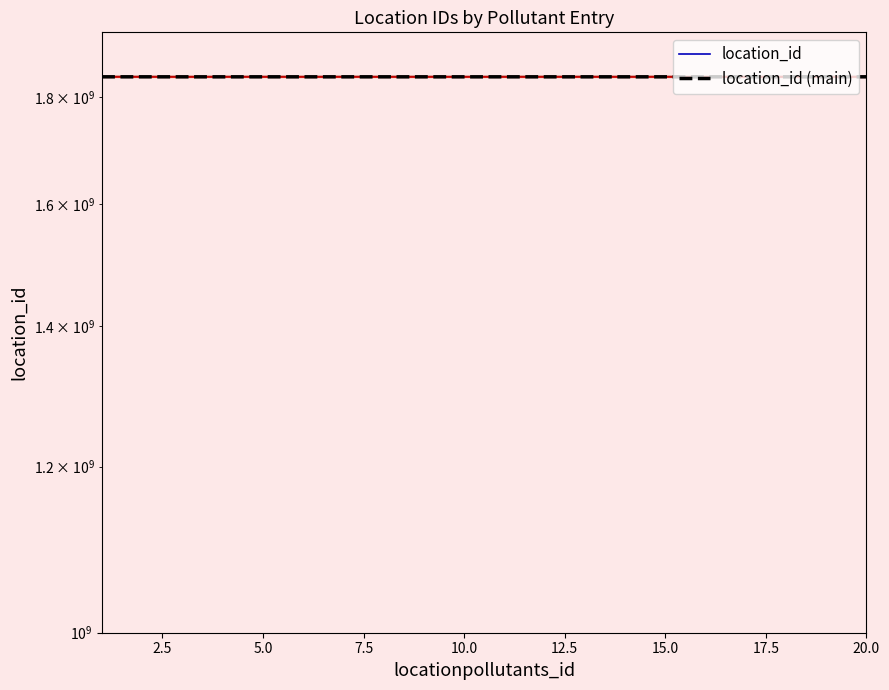

How many interior local valleys does the location_id series have?

6